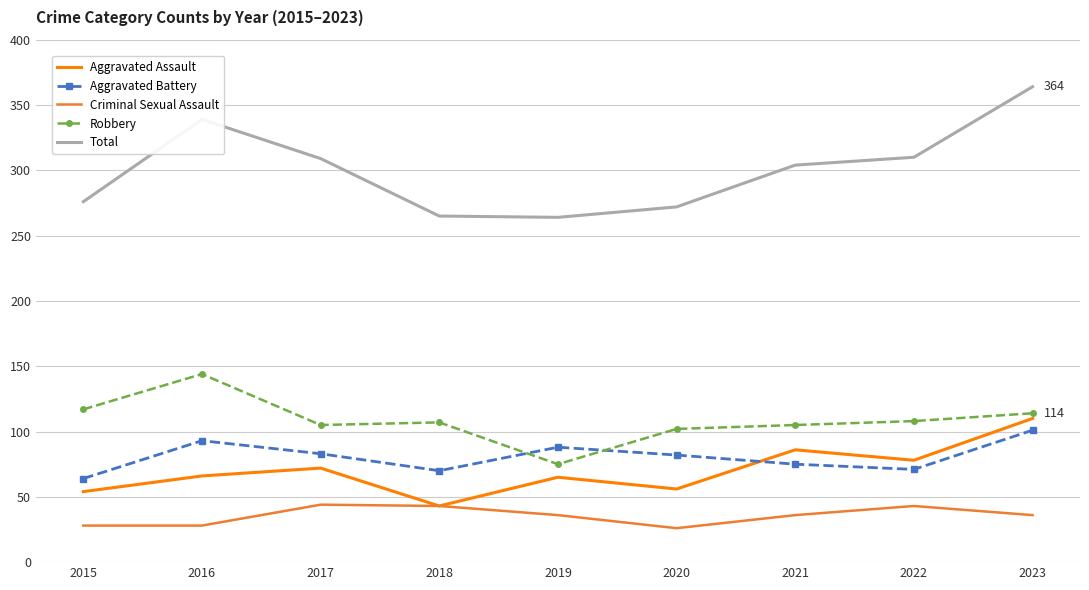

Rank the series at 2017 from lowest to highest value.

Criminal Sexual Assault, Aggravated Assault, Aggravated Battery, Robbery, Total